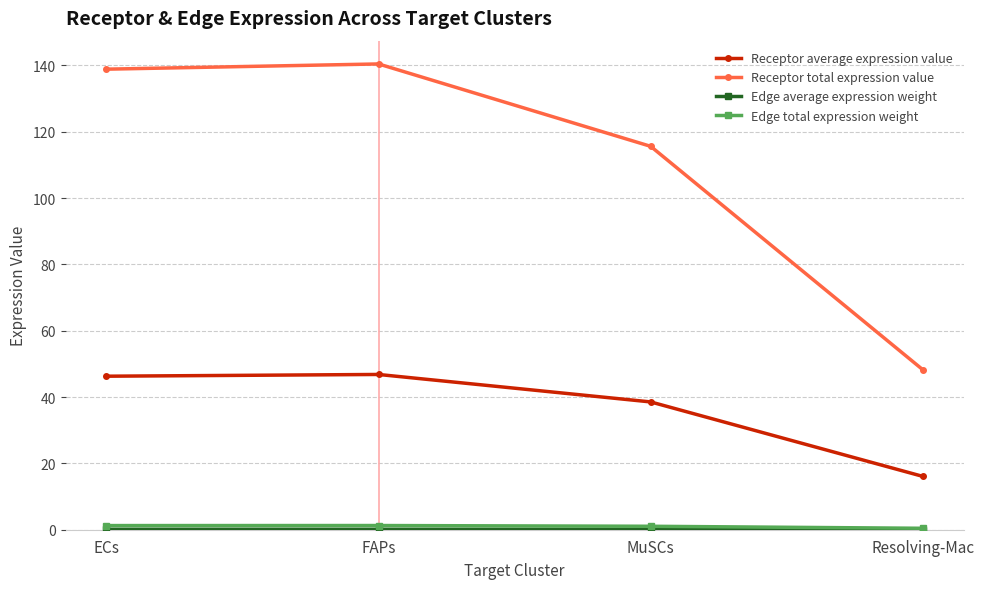

Is it true that Receptor average expression value equals 46.8 at FAPs?

True